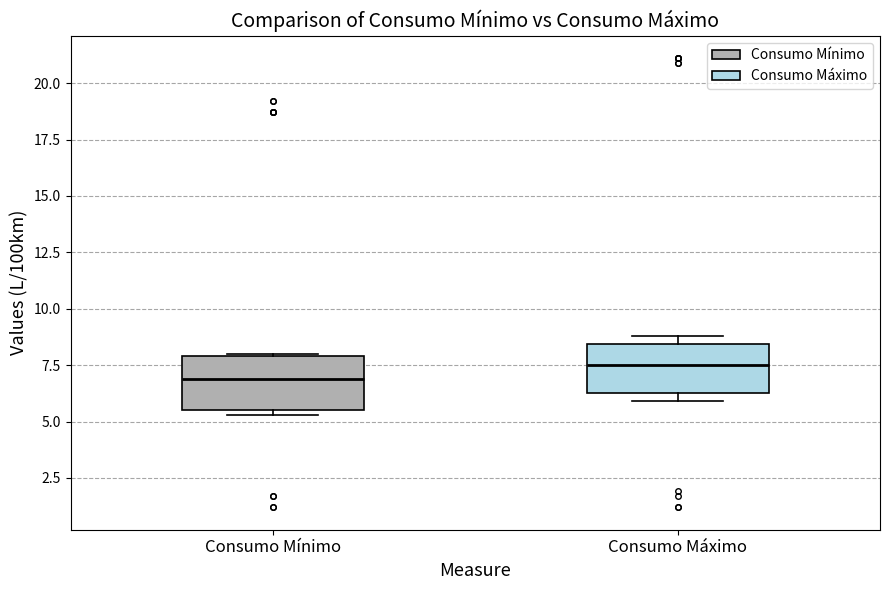

Reading left to right, transcribe this box plot: for each box, give where its median line is, the range the box spans, and where its two whiskers end, as read against the y-axis. The values are not printed on the chart, so give them approximately, as read against the axis.

Consumo Mínimo: median 7.0, box 5.5 to 8.0, whiskers 5.5 (just below the box's lower edge) to 8.0
Consumo Máximo: median 7.5, box 6.5 to 8.5, whiskers 6.0 to 9.0